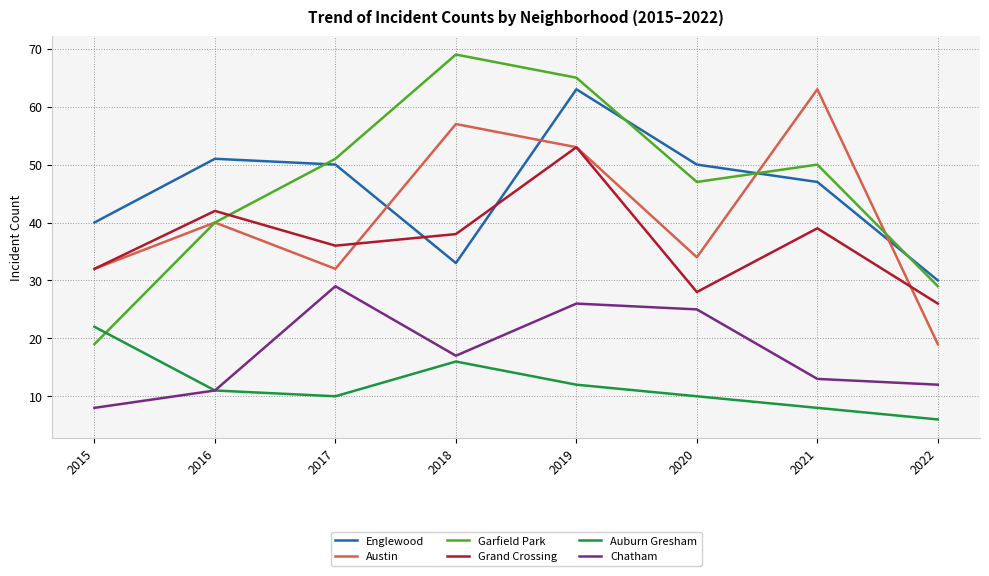

What are all the series names shown in the legend?

Englewood, Austin, Garfield Park, Grand Crossing, Auburn Gresham, Chatham